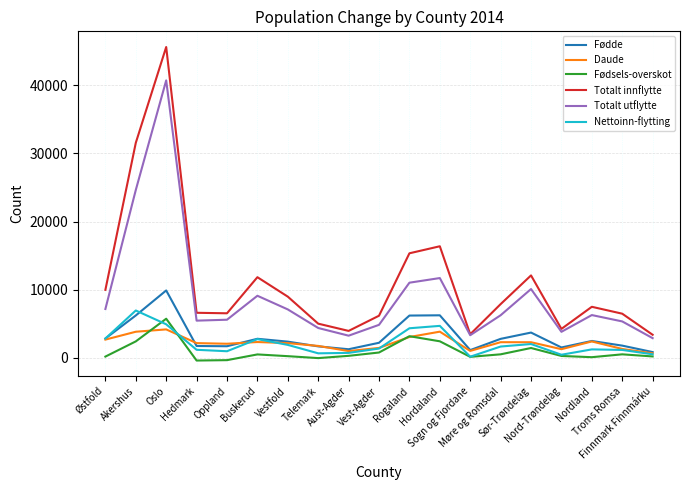

Does the chart have visible grid lines?

Yes